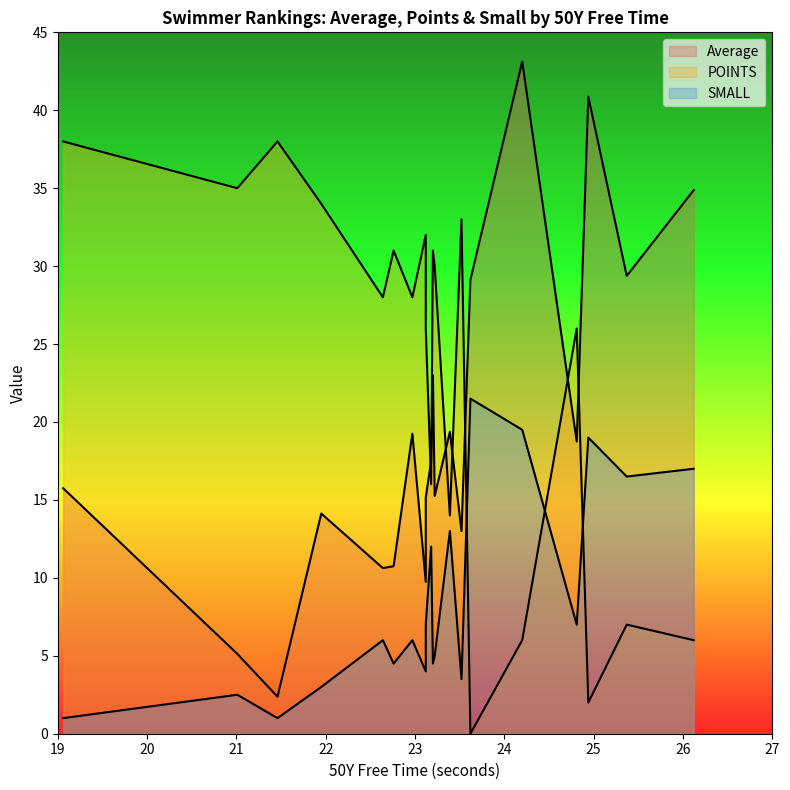

Reading left to right, extract all data points from this chart.

Average: Andy Commins=2.4	Lucca Battaglini=15.8	Luke Roman=9.8	Alex Andre=15.2	Cade Needham=23.0	William Gray=5.1	Matt Strada=18.8	Cameron Johnson=19.2	Aiden DeLuca=13.0	Beckett Tabor=14.1	Alex Stinson=17.5	Carter Williams=10.6	Grey DeWalt=29.4	Vincent Battaglini=43.1	Evan Sevast=19.4	Tristan Peyton=10.8	Alex Delgadillo=34.9	Rider Warner=15.1	Carter Hall=40.9	Channing Scott=29.1
POINTS: Andy Commins=38.0	Lucca Battaglini=38.0	Luke Roman=32.0	Alex Andre=30.0	Cade Needham=31.0	William Gray=35.0	Matt Strada=26.0	Cameron Johnson=28.0	Aiden DeLuca=33.0	Beckett Tabor=34.0	Alex Stinson=16.0	Carter Williams=28.0	Grey DeWalt=7.0	Vincent Battaglini=6.0	Evan Sevast=14.0	Tristan Peyton=31.0	Alex Delgadillo=6.0	Rider Warner=26.0	Carter Hall=2.0	Channing Scott=0.0
SMALL: Andy Commins=1.0	Lucca Battaglini=1.0	Luke Roman=4.0	Alex Andre=5.0	Cade Needham=4.5	William Gray=2.5	Matt Strada=7.0	Cameron Johnson=6.0	Aiden DeLuca=3.5	Beckett Tabor=3.0	Alex Stinson=12.0	Carter Williams=6.0	Grey DeWalt=16.5	Vincent Battaglini=19.5	Evan Sevast=13.0	Tristan Peyton=4.5	Alex Delgadillo=17.0	Rider Warner=7.0	Carter Hall=19.0	Channing Scott=21.5